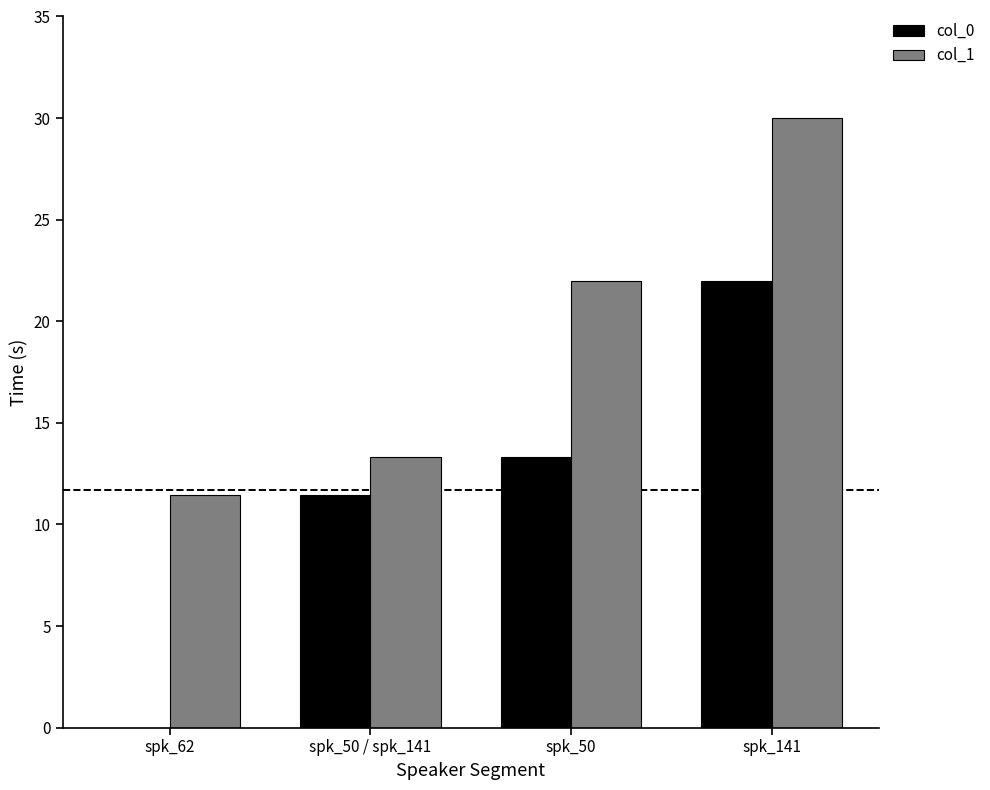

Which series changed the most between spk_62 and spk_141?

col_0